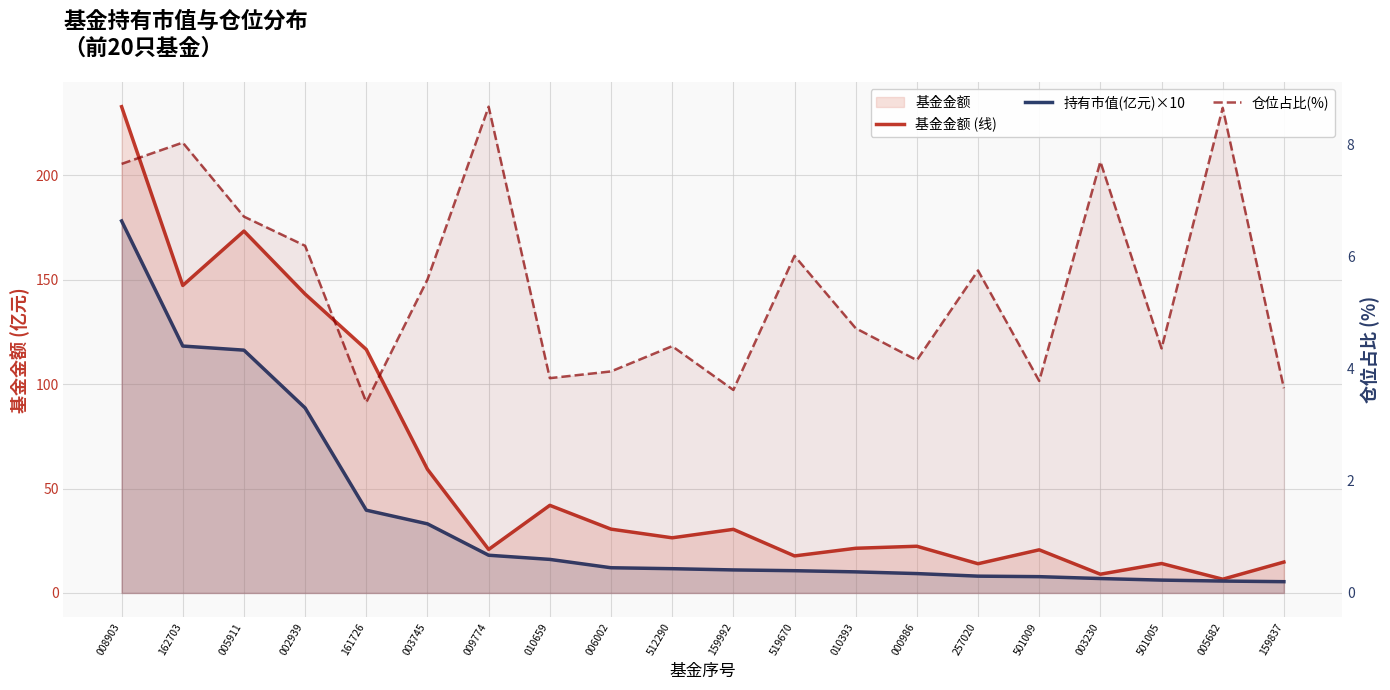

Which series has the largest total across all categories?

基金金额 (线)